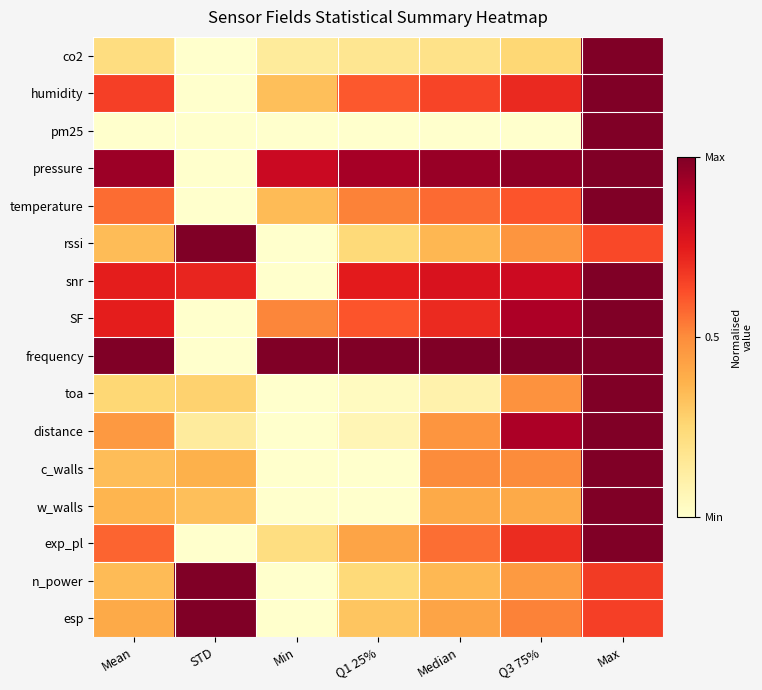

At which category is the sum across all series the highest?

Max